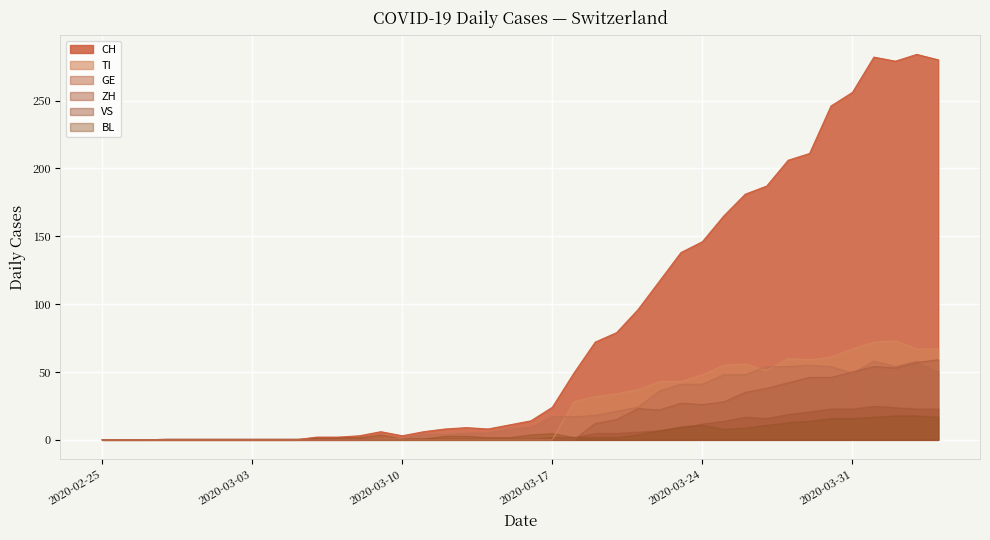

What is the sum of the CH values at 2020-03-11 and 2020-03-13?

15